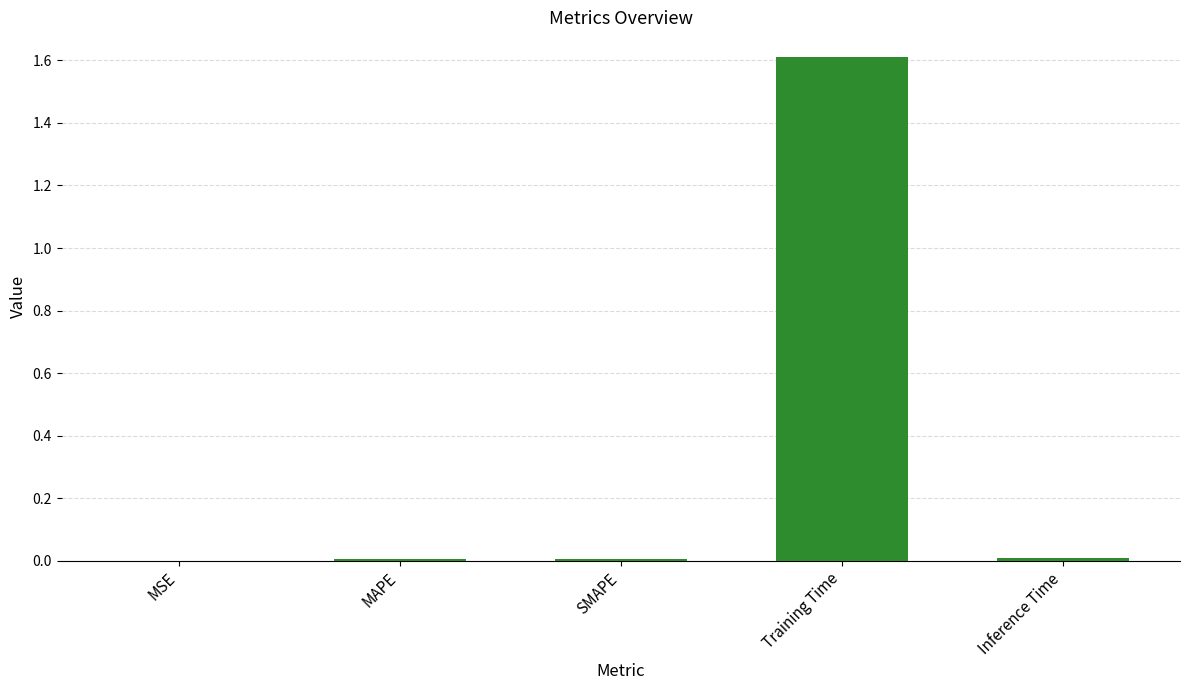

What is the sum of all values?

1.6